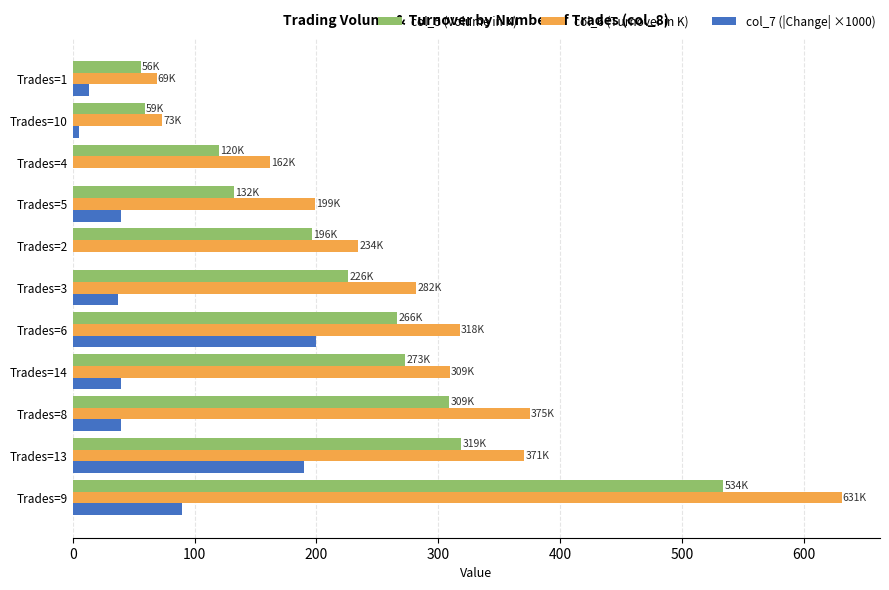

Which series has the widest spread of values?

col_6 (Turnover in K)